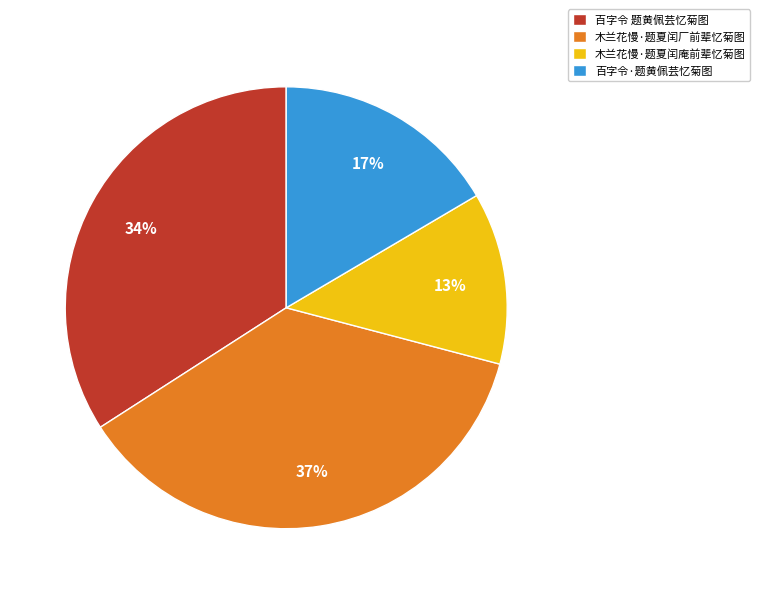

Does any single category account for the majority?

No